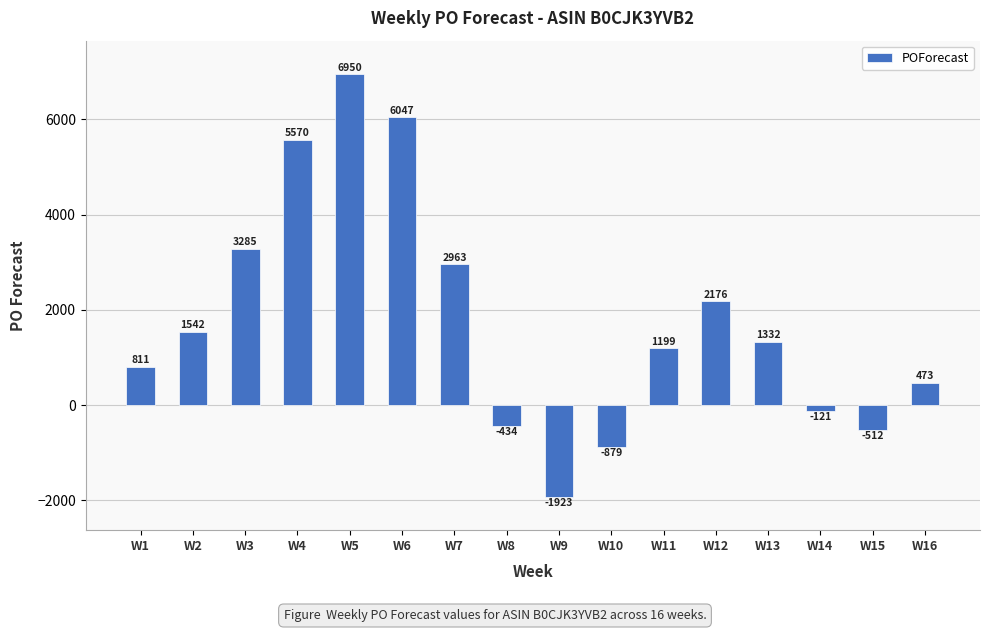

How many values are below zero?

5